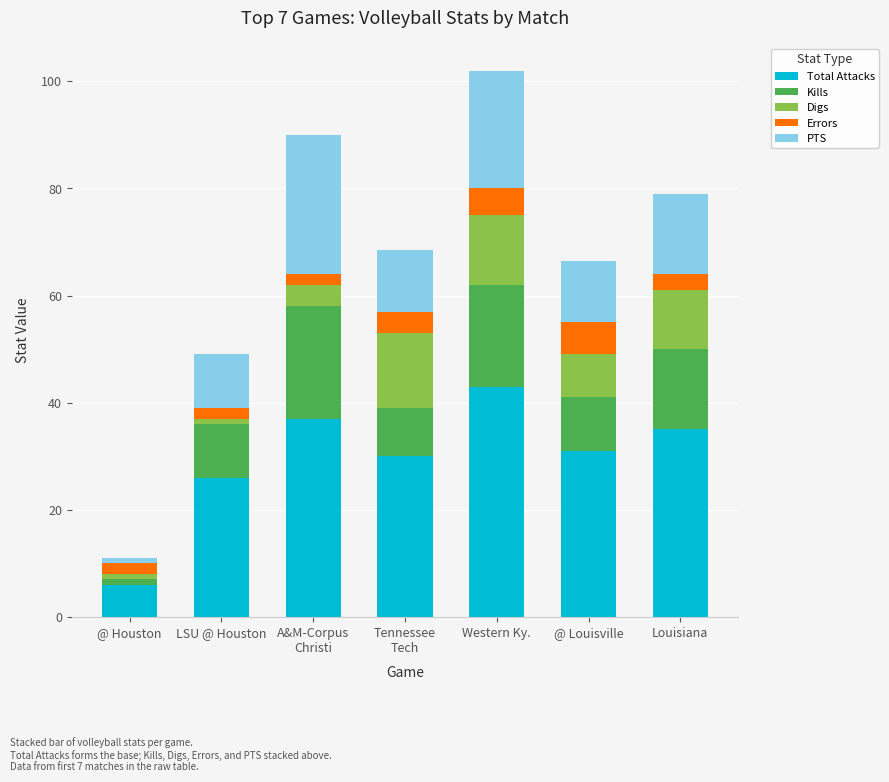

What is the total value across all series at Western Ky.?

102.0